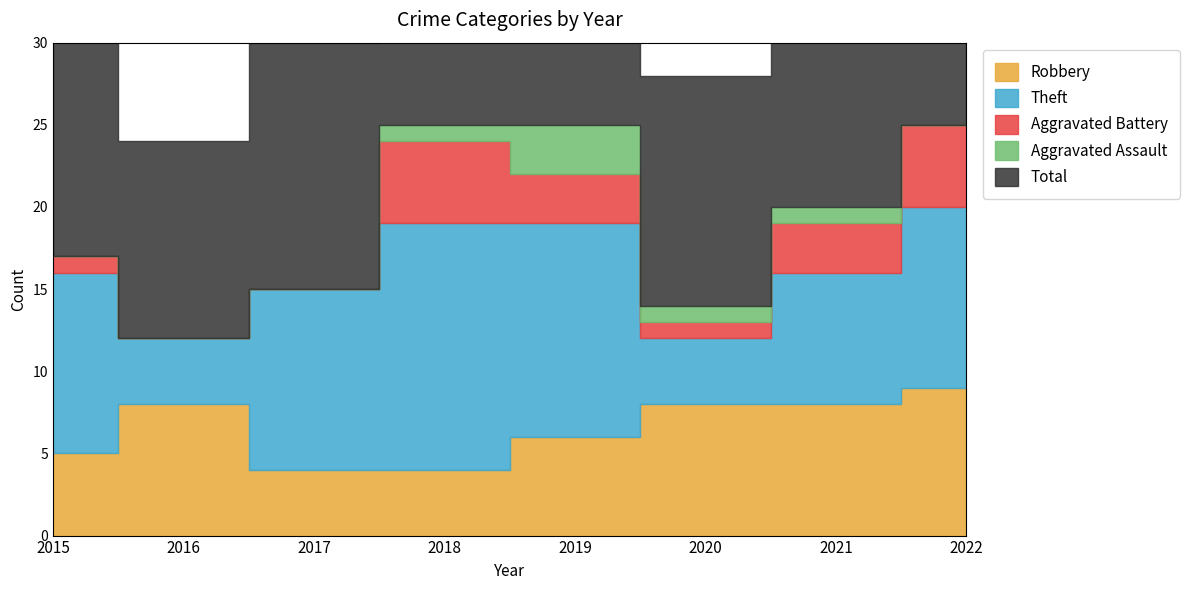

Which category has the lowest value across all series?

2016